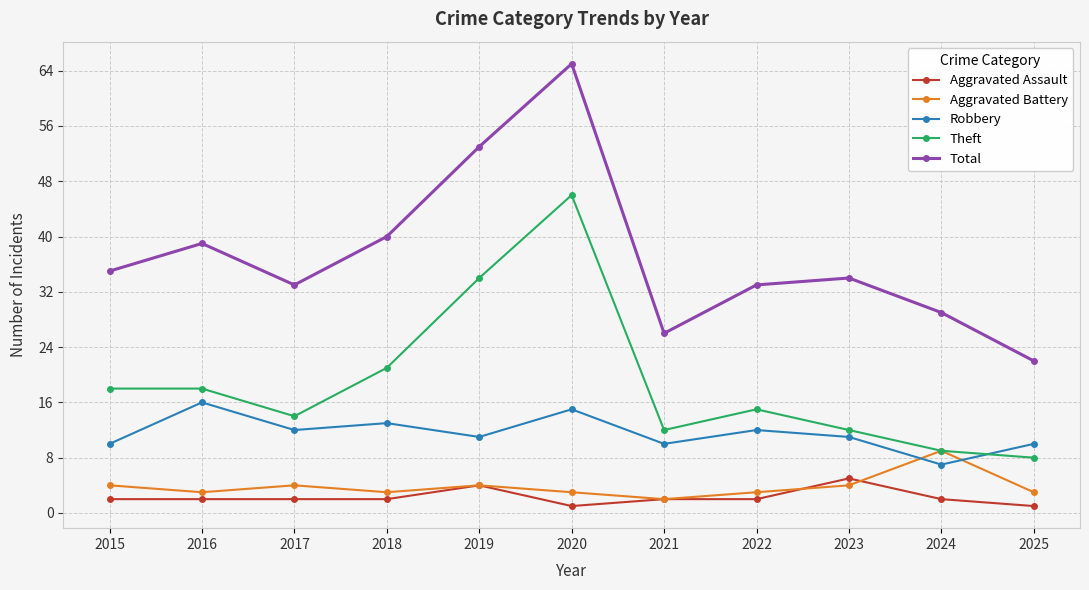

How many distinct data groups are displayed?

5